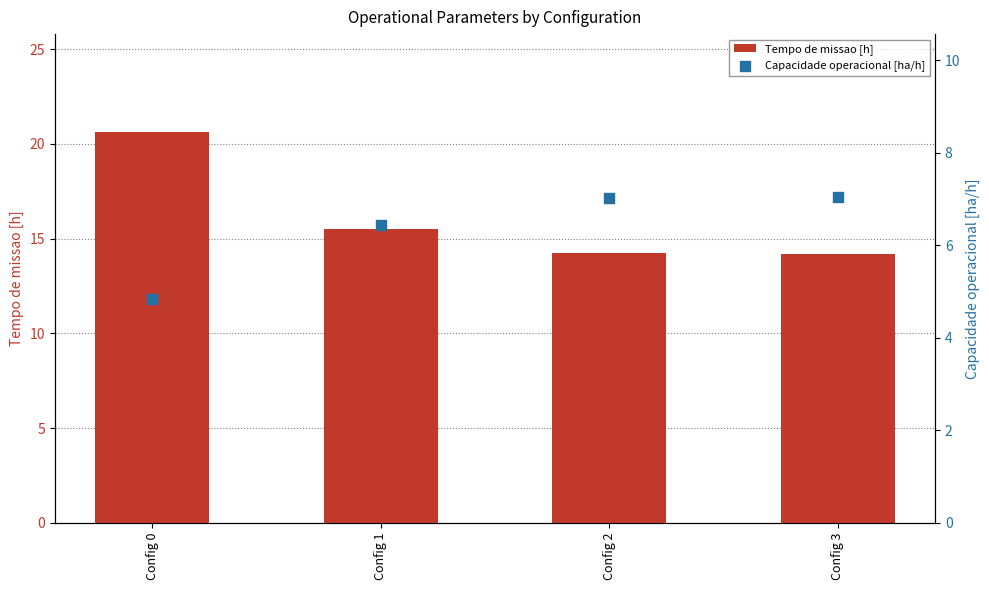

Which series reaches the minimum Y coordinate?

Capacidade operacional [ha/h]